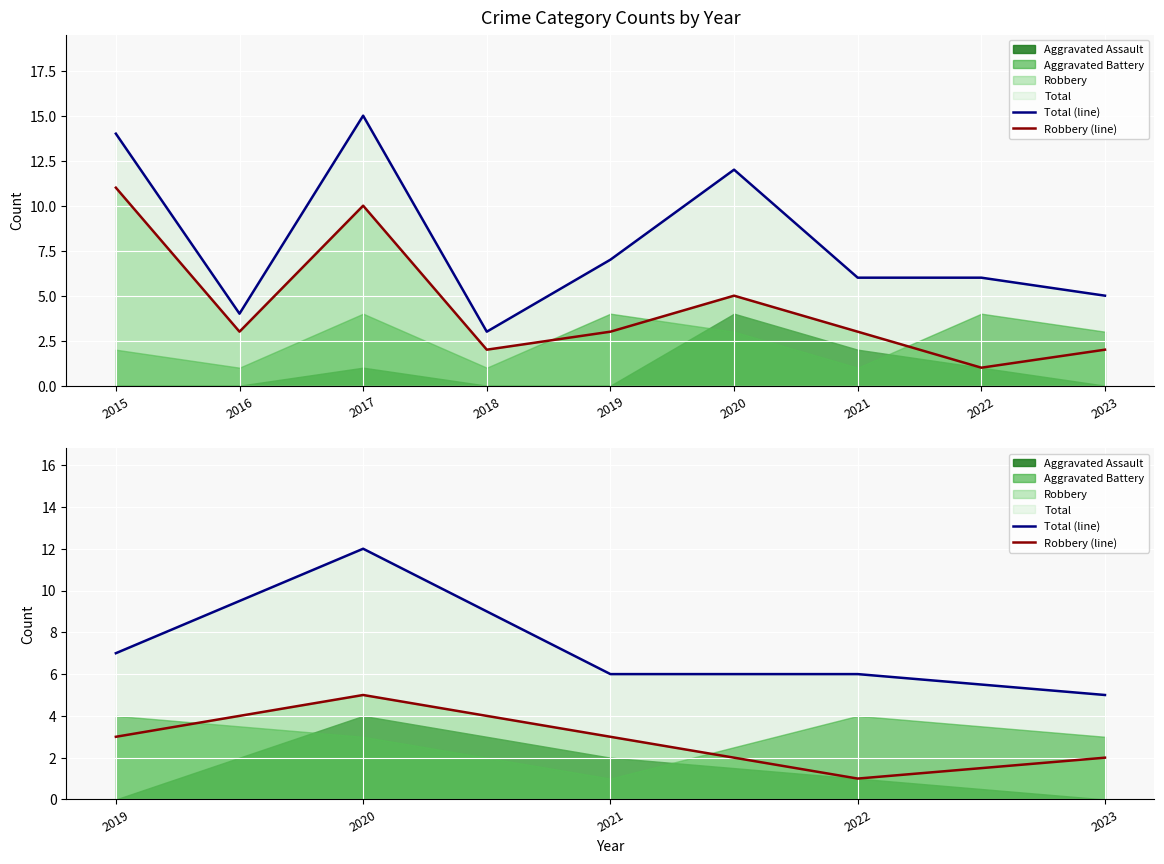

Does the chart display data point markers on the line(s)?

No